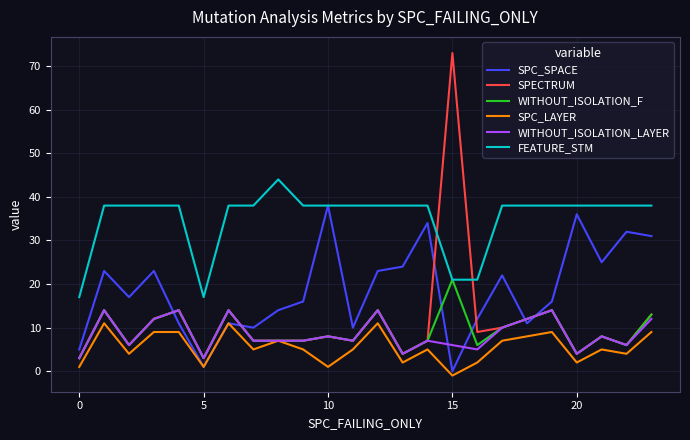

Which series has the widest spread of values?

SPECTRUM